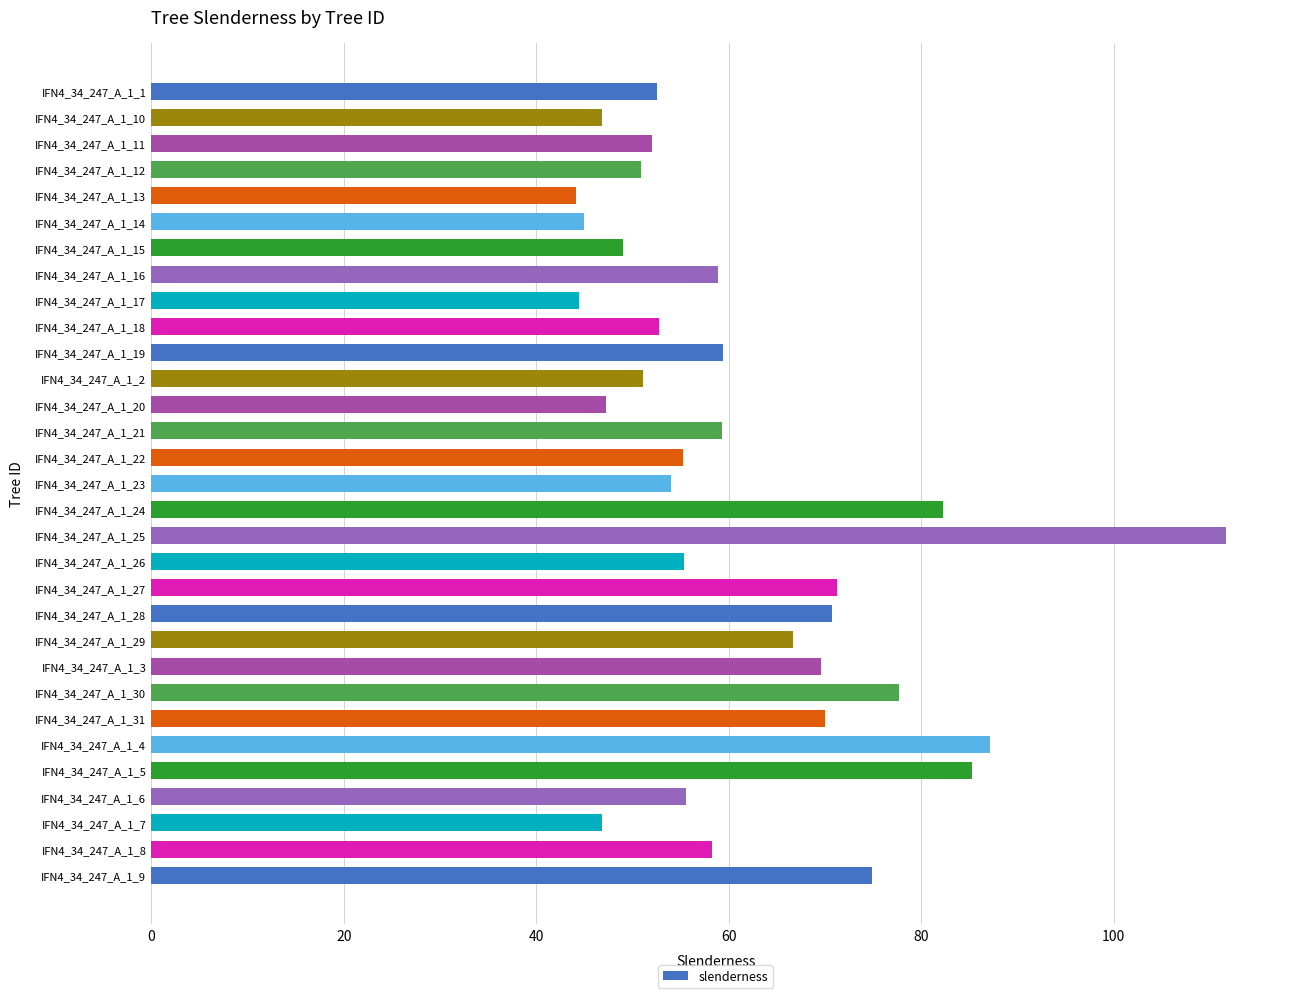

Which has a higher value, IFN4_34_247_A_1_15 or IFN4_34_247_A_1_6?

IFN4_34_247_A_1_6